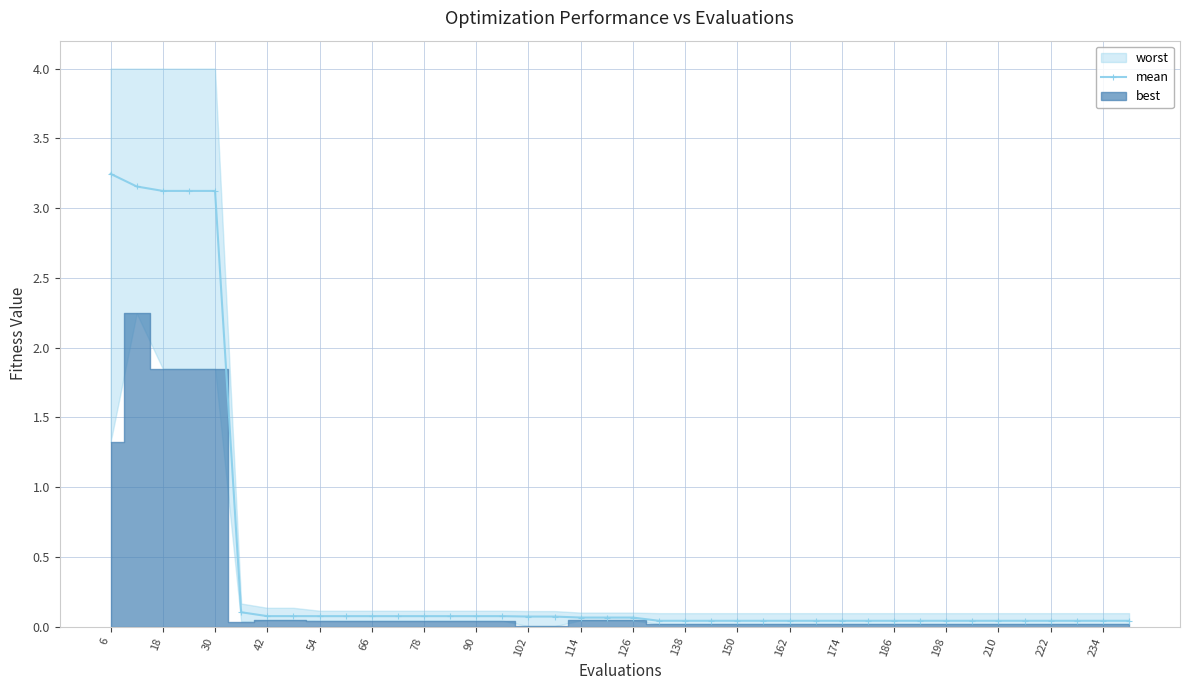

Is it true that mean equals 0.1 at 66?

True